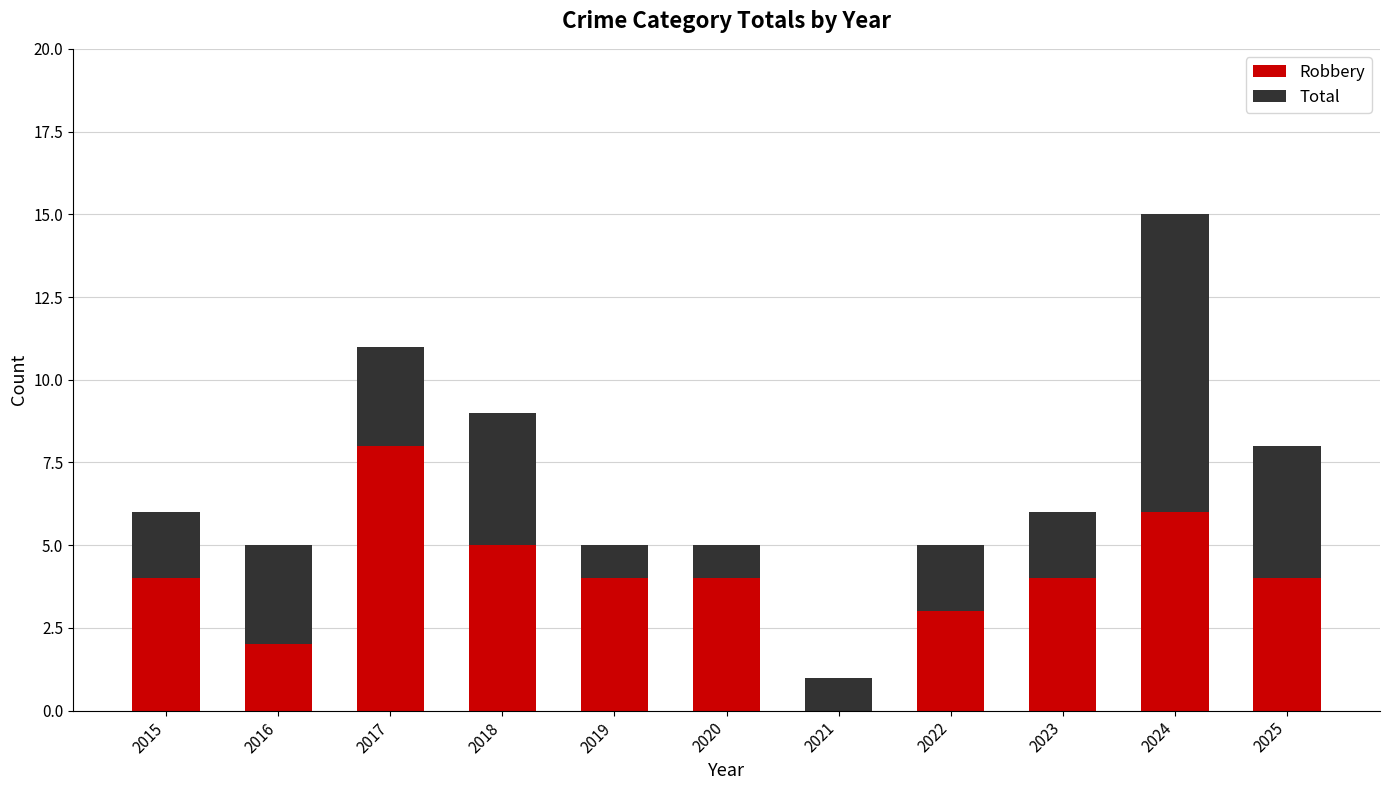

Reading right to left, list the values for the Robbery series.

2025=4	2024=6	2023=4	2022=3	2021=0	2020=4	2019=4	2018=5	2017=8	2016=2	2015=4